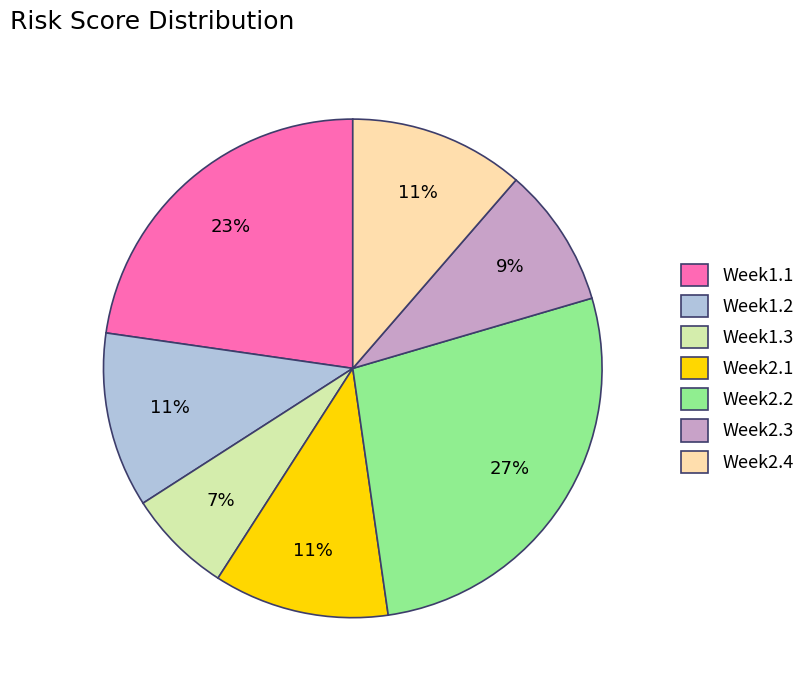

Which slice is the largest?

Week2.2